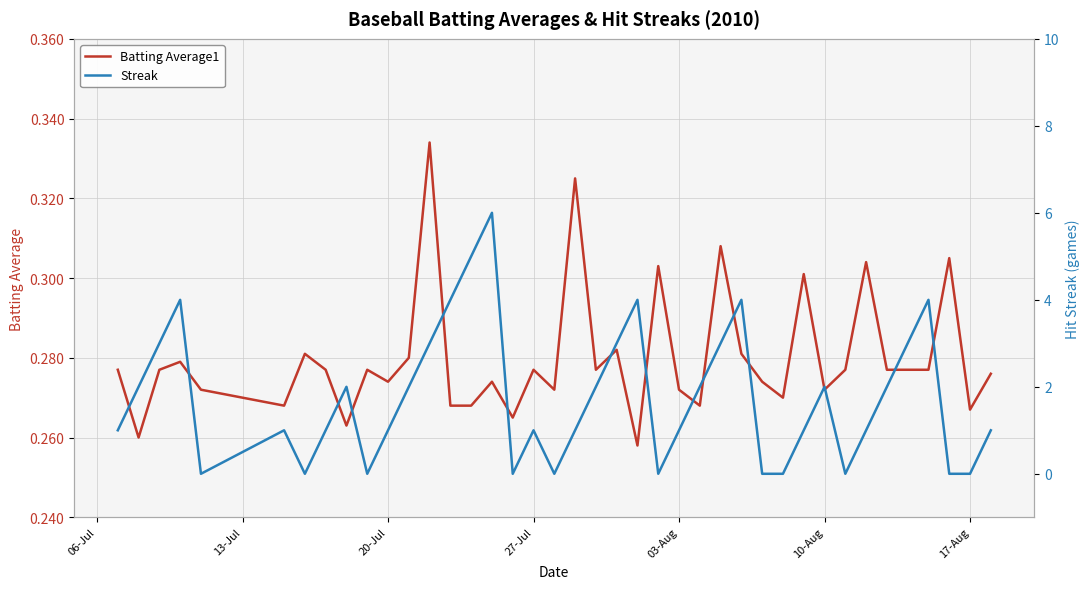

What is the value of the Batting Average1 point at the 25th from the left?

0.3